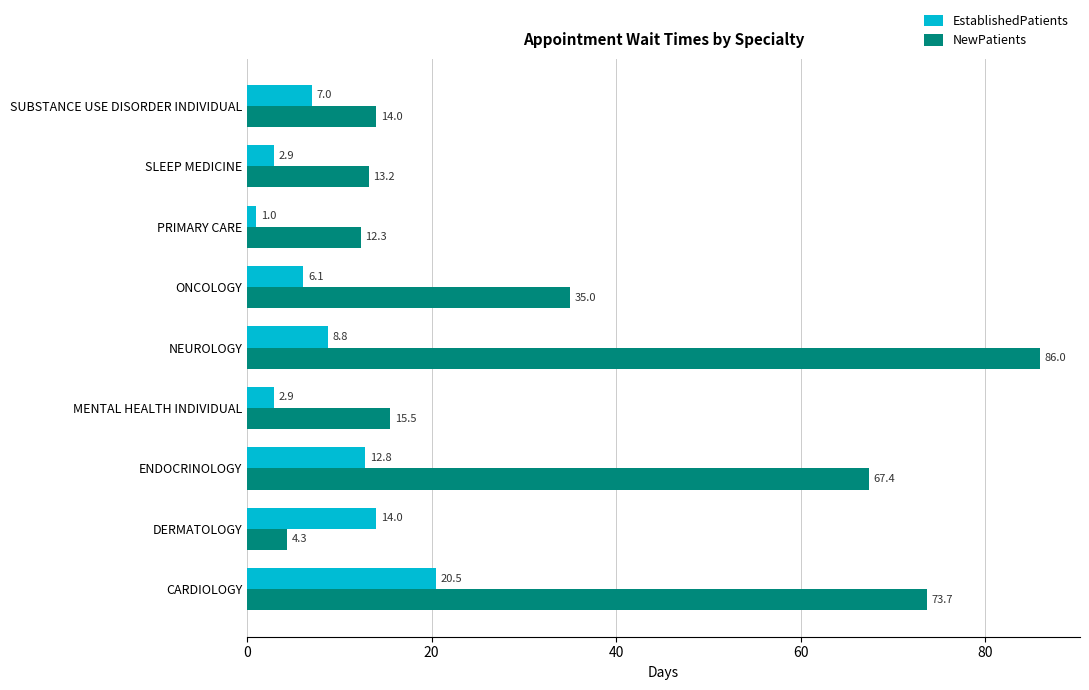

What is the average value of the EstablishedPatients series?

8.4